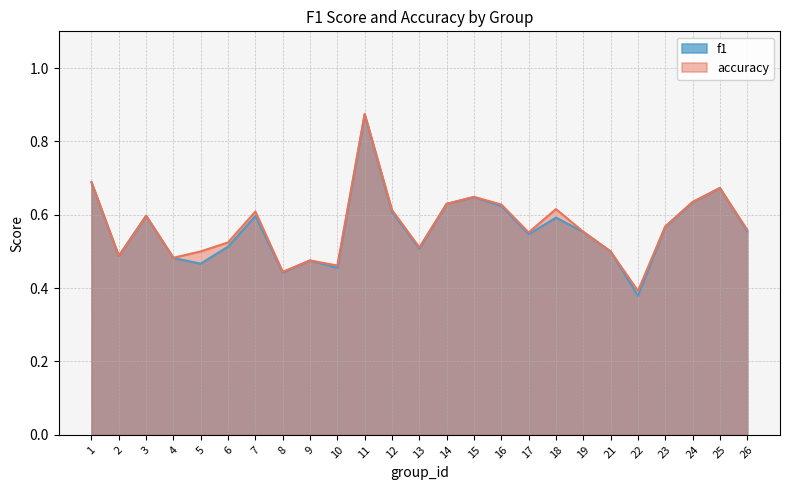

Which has a higher value, 5 or 25?

25